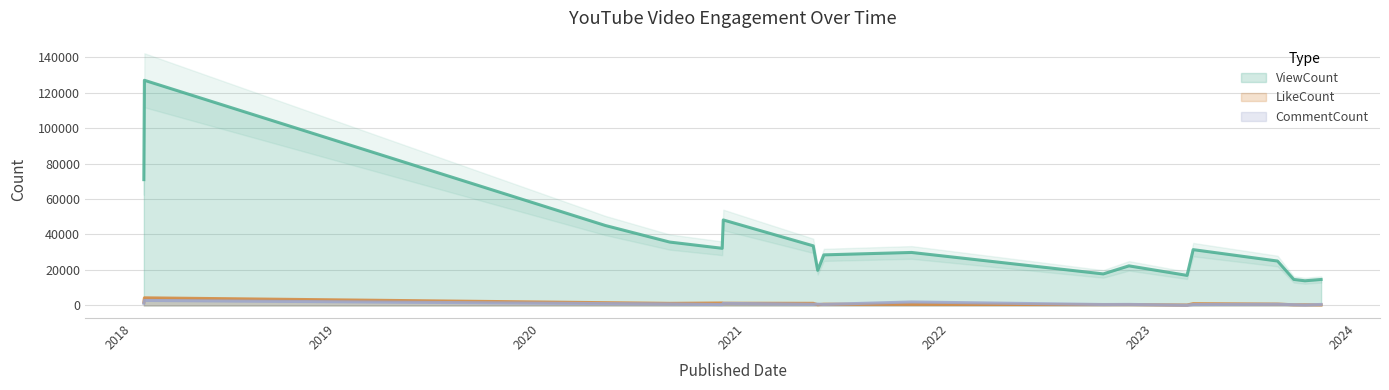

Is it true that ViewCount equals 9665 at 2021-05-11?

False